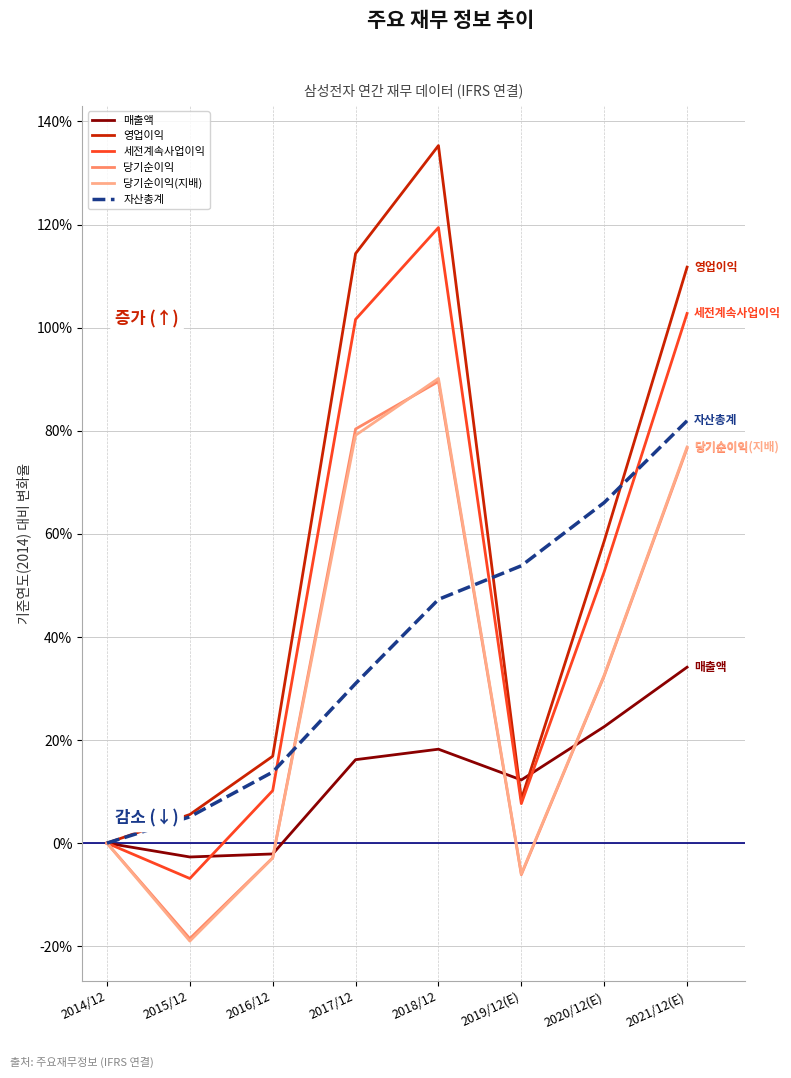

Is it true that 자산총계 equals 47.3 at 2018/12?

True